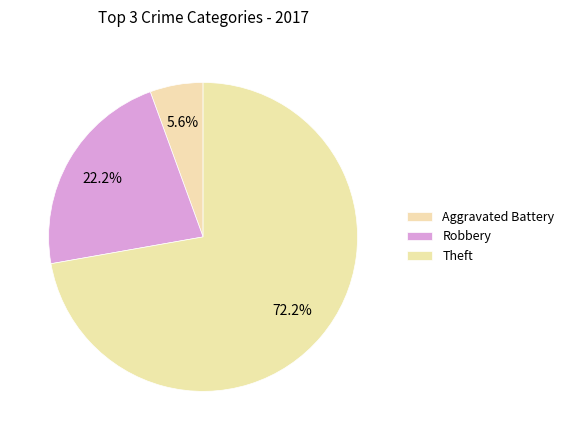

To the nearest percent, what is the combined percentage of Robbery and Aggravated Battery?

28%